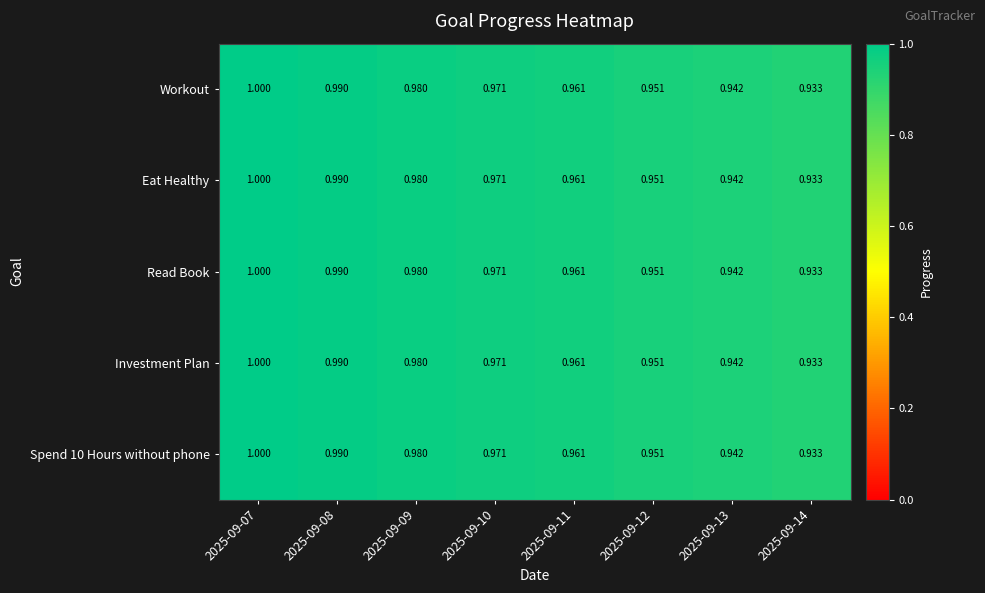

How many distinct data groups are displayed?

5